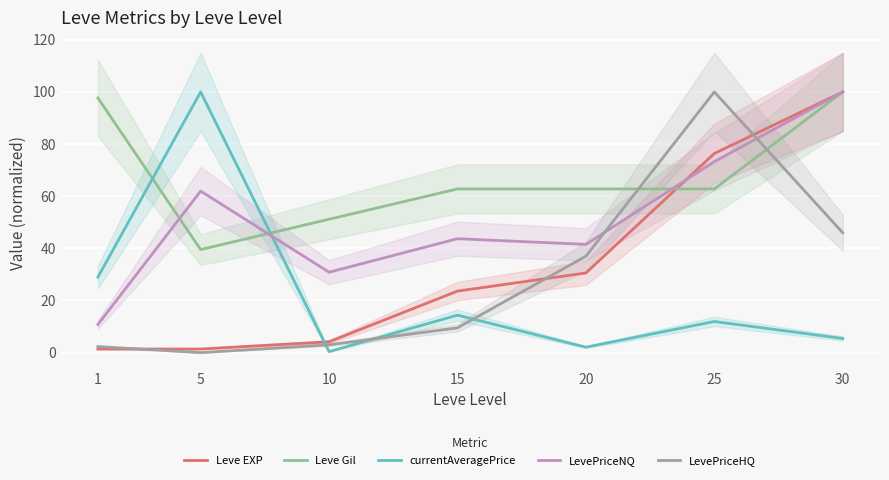

What is the total value across all series at 10?

89.6